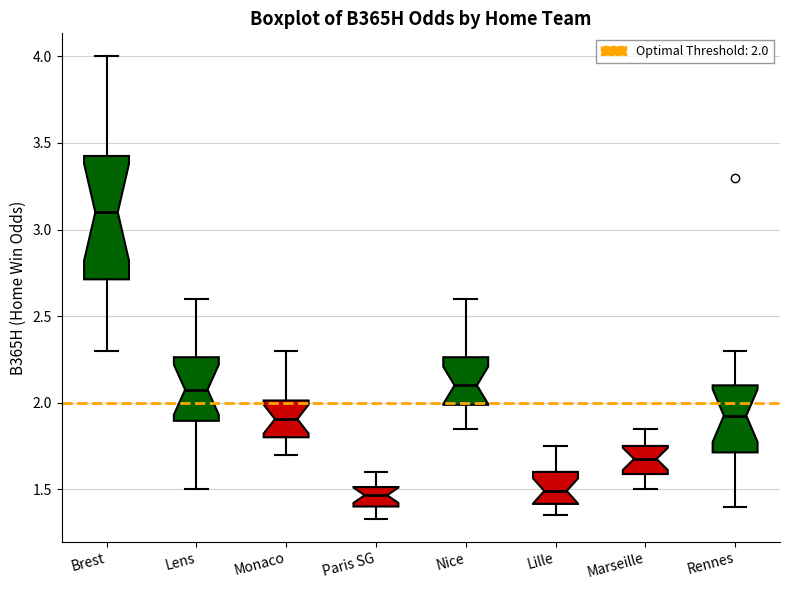

Reading left to right, transcribe this box plot: for each box, give where its median line is, the range the box spans, and where its two whiskers end, as read against the y-axis. The values are not printed on the chart, so give them approximately, as read against the axis.

Brest: median 3.10, box 2.70 to 3.45, whiskers 2.30 to 4.00
Lens: median 2.10, box 1.90 to 2.25, whiskers 1.50 to 2.60
Monaco: median 1.90, box 1.80 to 2.00, whiskers 1.70 to 2.30
Paris SG: median 1.45, box 1.40 to 1.50, whiskers 1.35 to 1.60
Nice: median 2.10, box 2.00 to 2.25, whiskers 1.85 to 2.60
Lille: median 1.50, box 1.40 to 1.60, whiskers 1.35 to 1.75
Marseille: median 1.70, box 1.60 to 1.75, whiskers 1.50 to 1.85
Rennes: median 1.95, box 1.70 to 2.10, whiskers 1.40 to 2.30